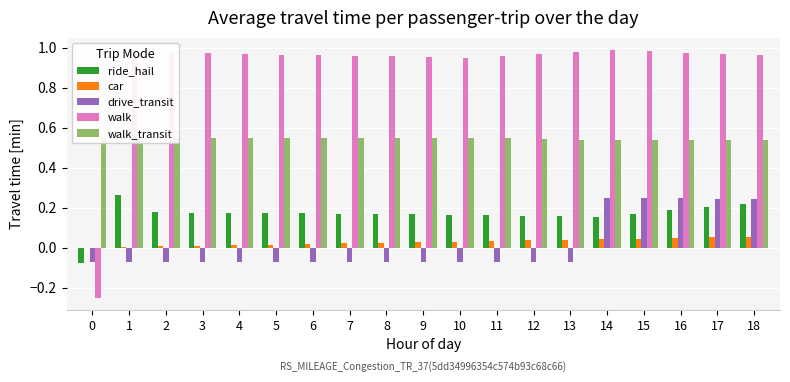

Rank the series by their maximum value, from lowest to highest.

car, drive_transit, ride_hail, walk_transit, walk